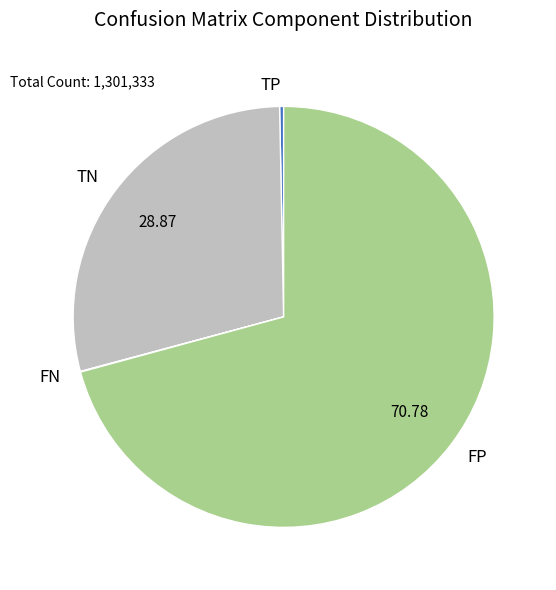

Is there a majority slice in this chart?

Yes